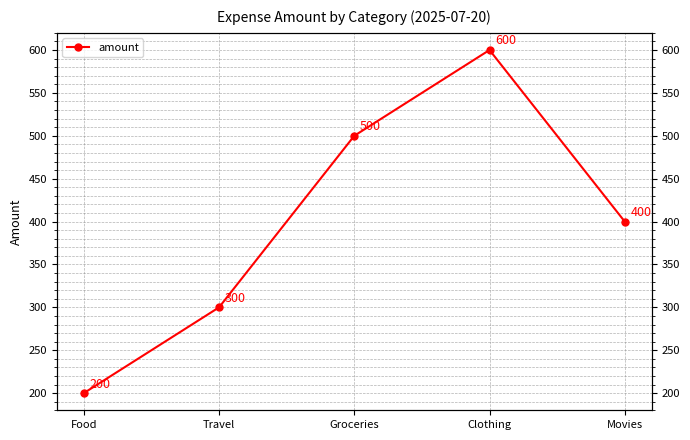

The value at Movies is 531. True or false?

False